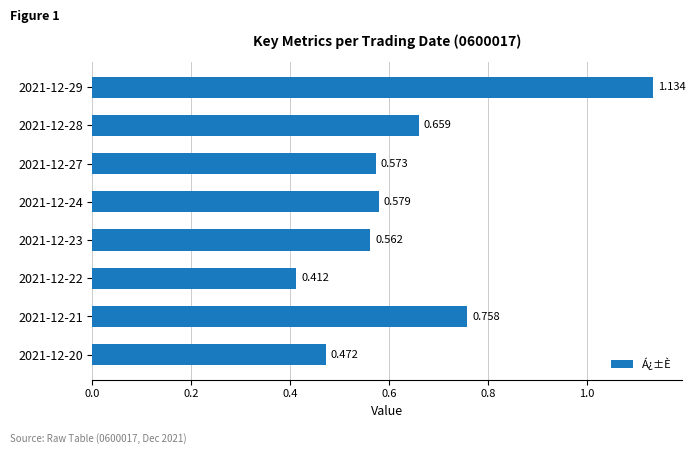

Are the bars horizontal?

Yes